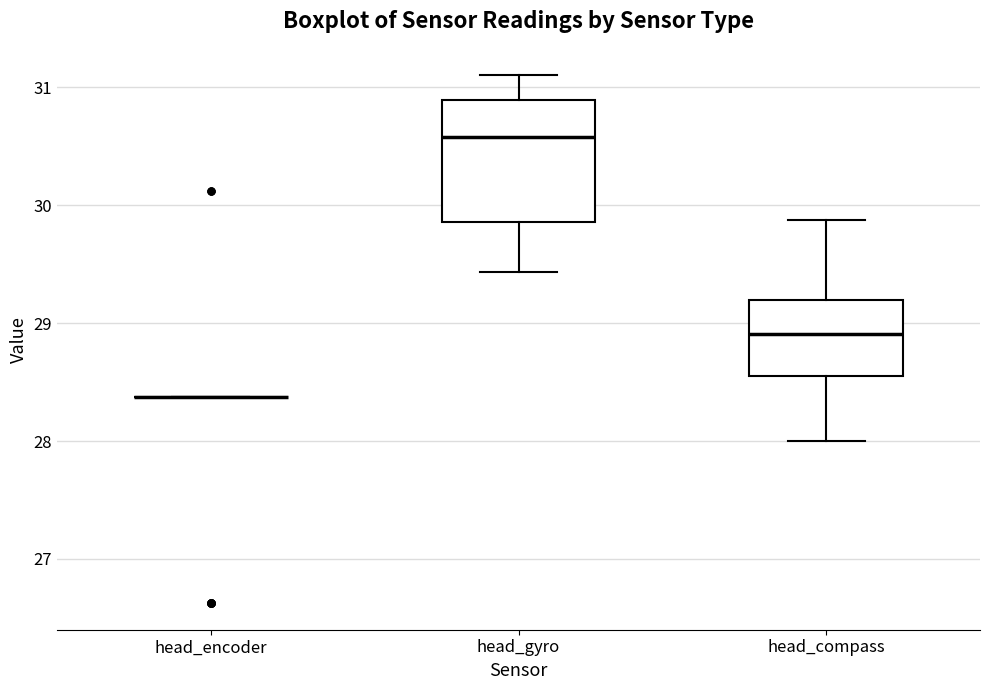

Comparing the boxes themselves (not the whiskers), which one is the tallest?

head_gyro